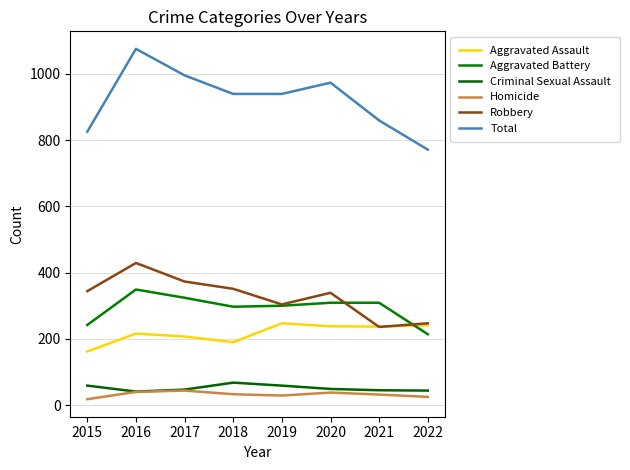

Where is the first local minimum for Aggravated Battery?

2018